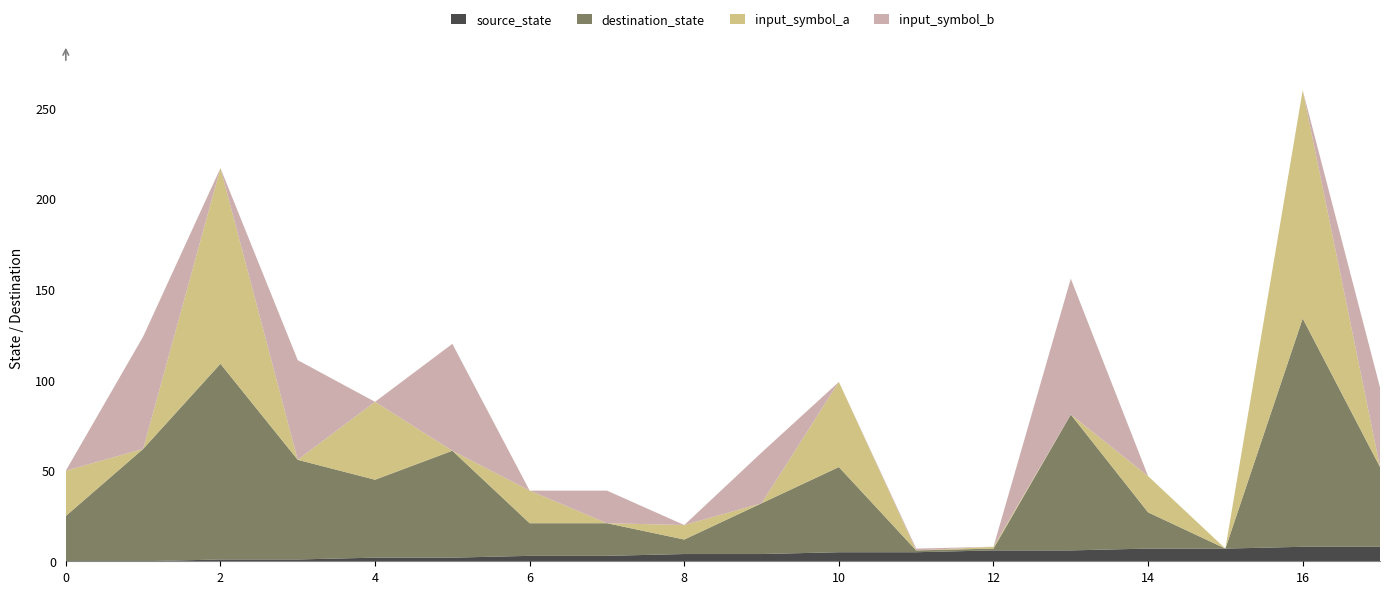

Reading right to left, transcribe all the data shown in this chart.

source_state: 17=8	16=8	15=7	14=7	13=6	12=6	11=5	10=5	9=4	8=4	7=3	6=3	5=2	4=2	3=1	2=1	1=0	0=0
destination_state: 17=44	16=126	15=0	14=20	13=75	12=1	11=1	10=47	9=28	8=8	7=18	6=18	5=59	4=43	3=55	2=108	1=62	0=25
input_symbol_a: 17=0	16=126	15=0	14=20	13=0	12=1	11=0	10=47	9=0	8=8	7=0	6=18	5=0	4=43	3=0	2=108	1=0	0=25
input_symbol_b: 17=44	16=0	15=0	14=0	13=75	12=0	11=1	10=0	9=28	8=0	7=18	6=0	5=59	4=0	3=55	2=0	1=62	0=0